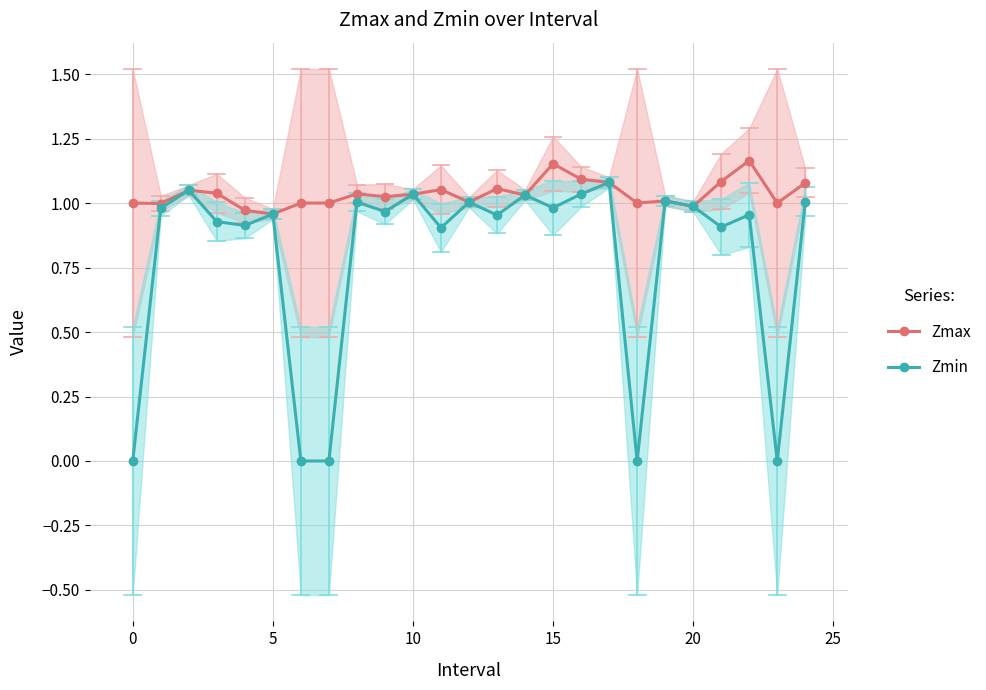

Rank the series by their average value, from highest to lowest.

Zmax, Zmin